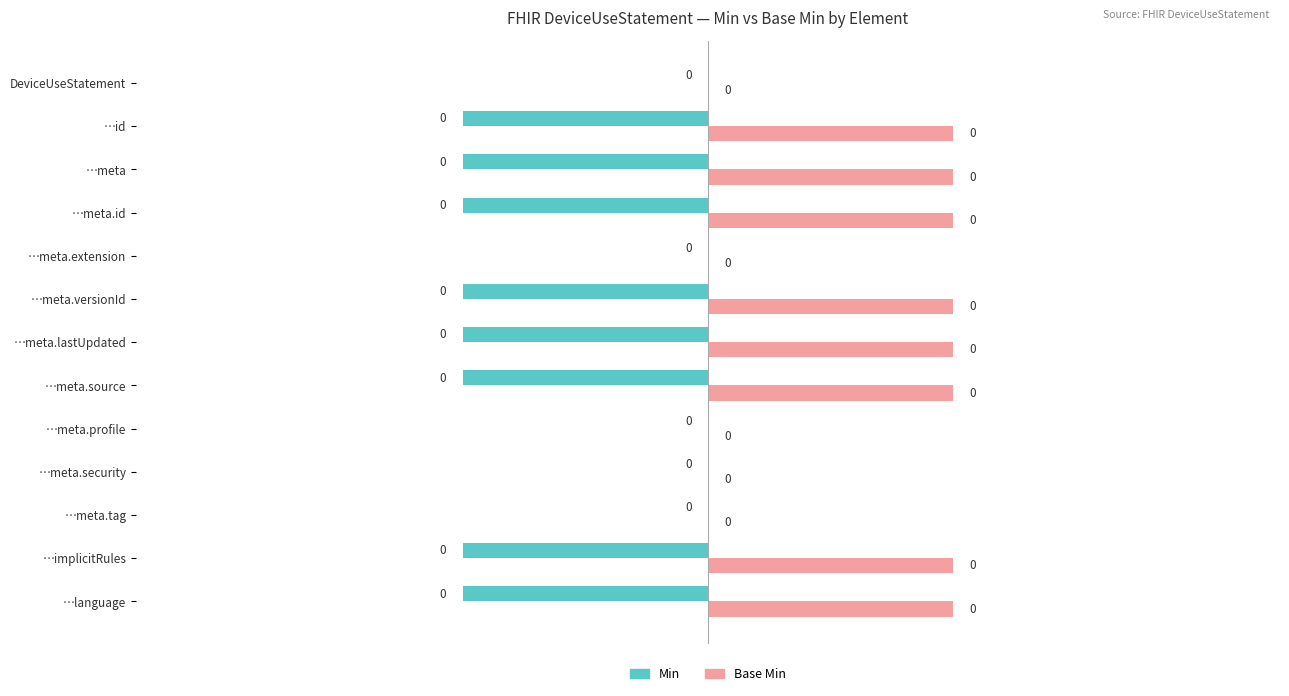

Count the number of data series in this chart.

2